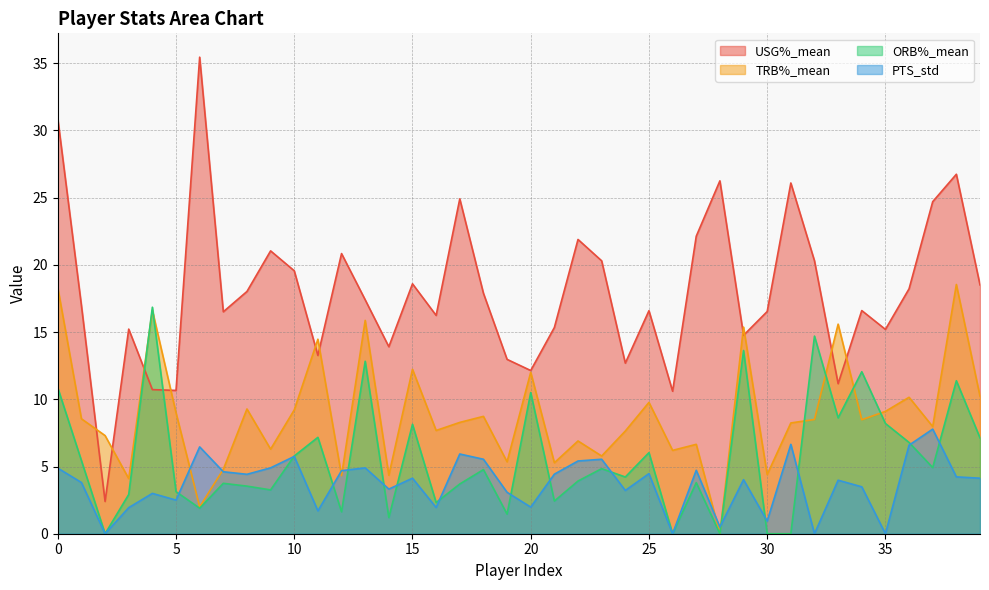

Which series has the largest range (max minus min)?

USG%_mean